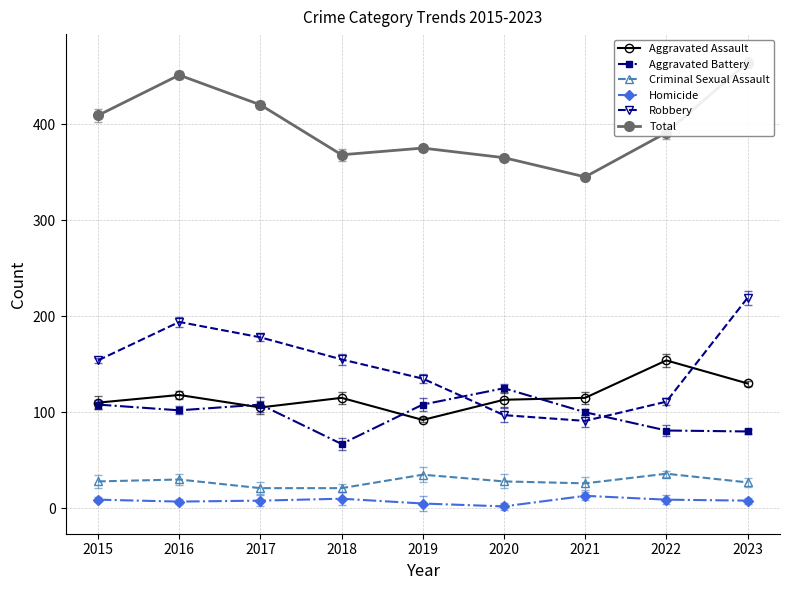

What is the value of the Robbery point at the 1st from the left?

154